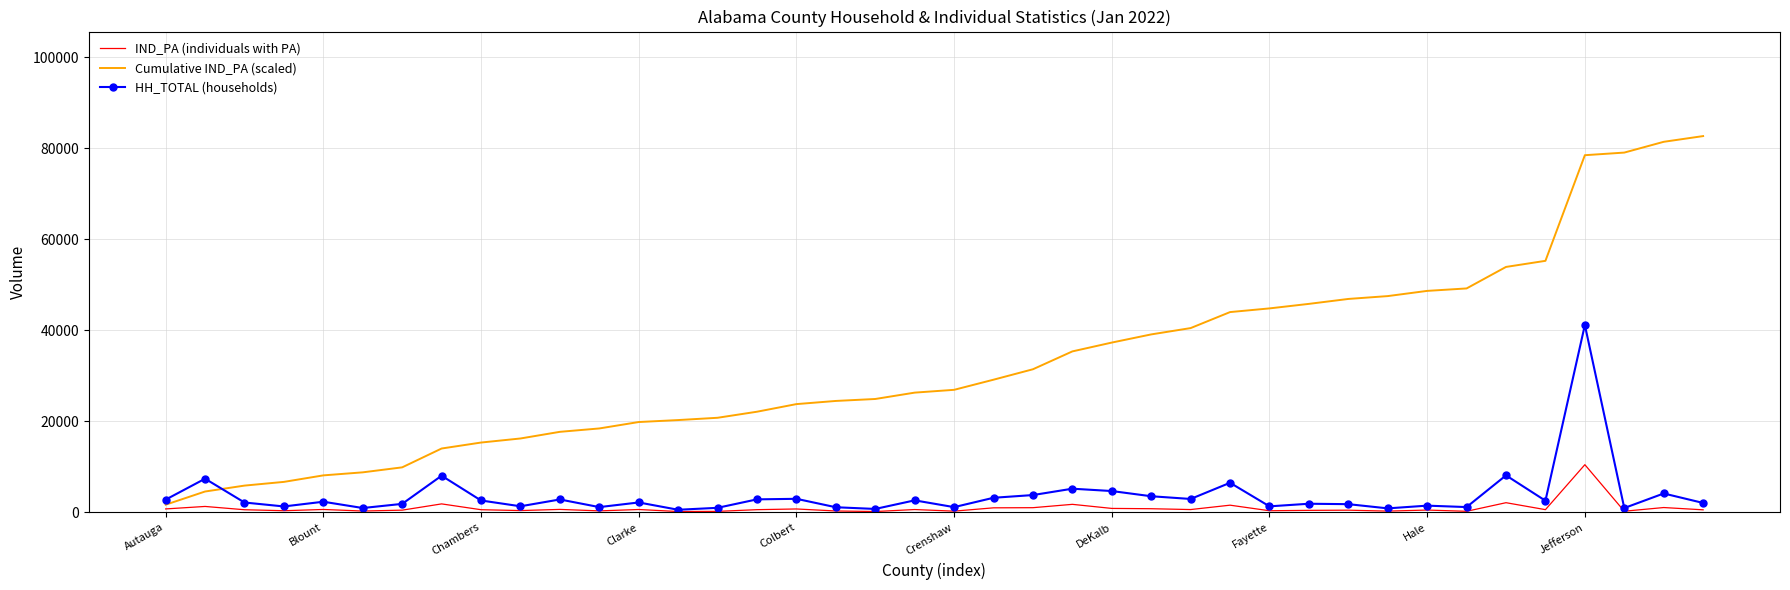

Which series has the largest total across all categories?

Cumulative IND_PA (scaled)